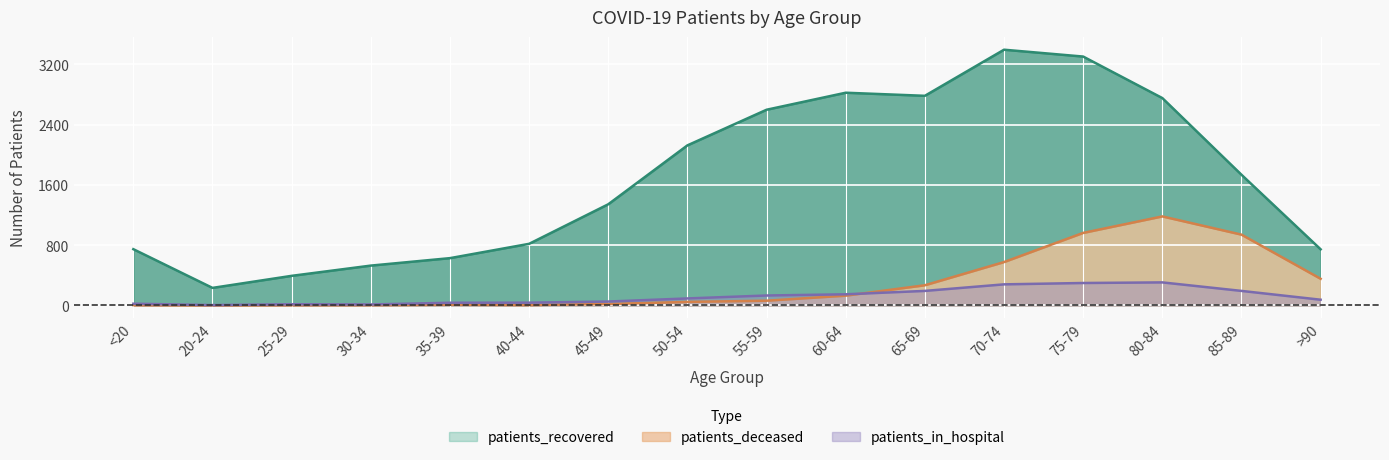

At which label does patients_deceased first exceed 63?

60-64